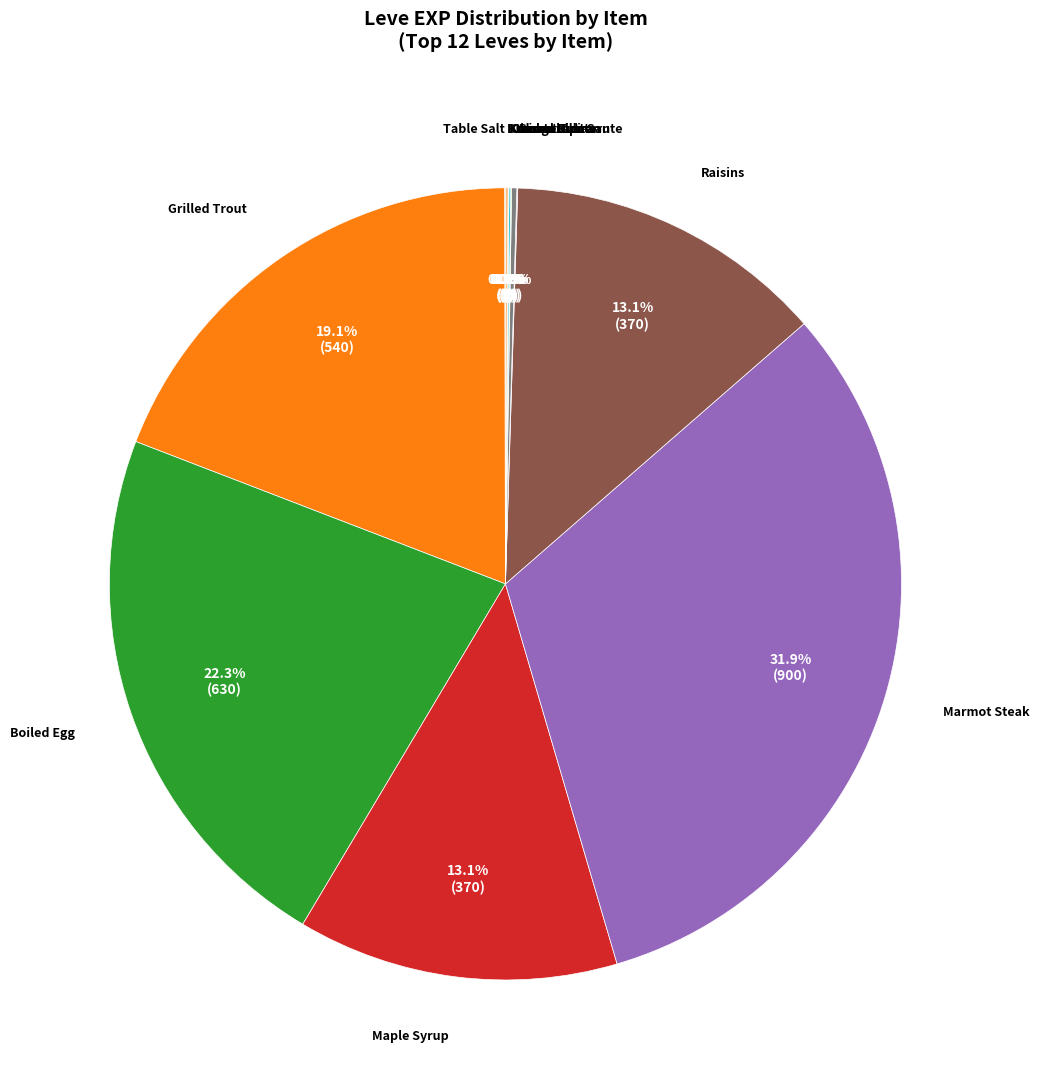

Does any single category account for the majority?

No